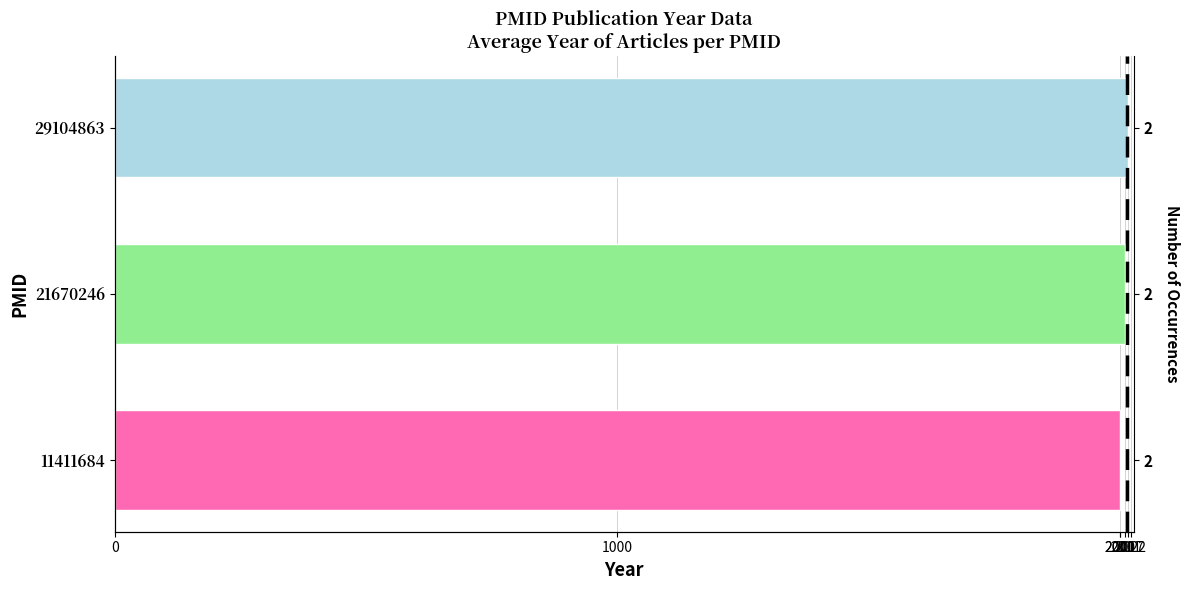

True or false: the data shows 1290 at 21670246.

False